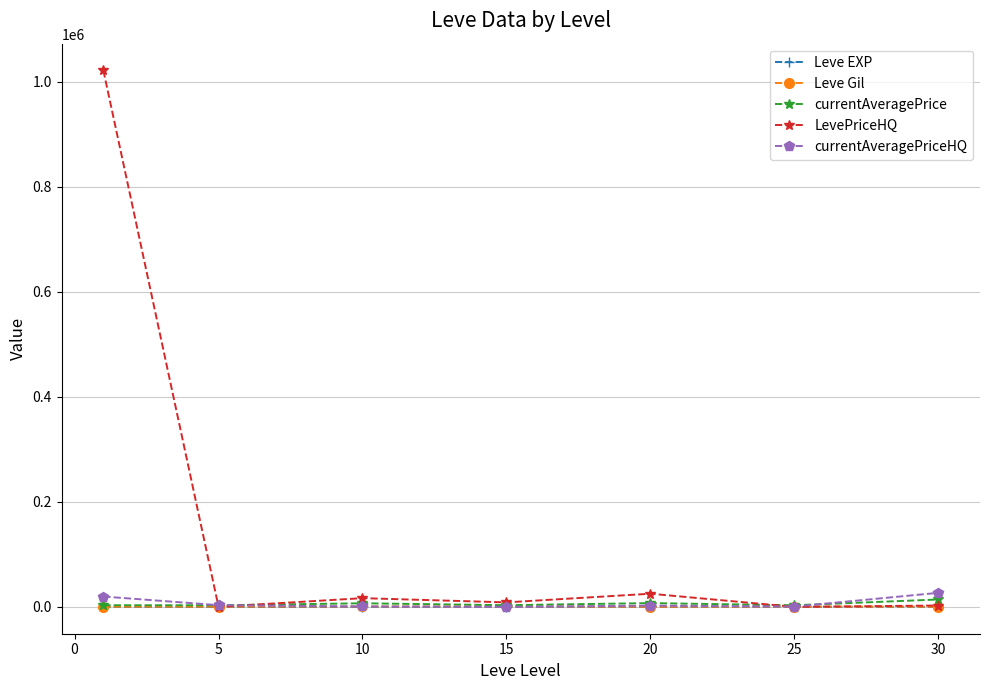

Which series has the widest spread of values?

LevePriceHQ